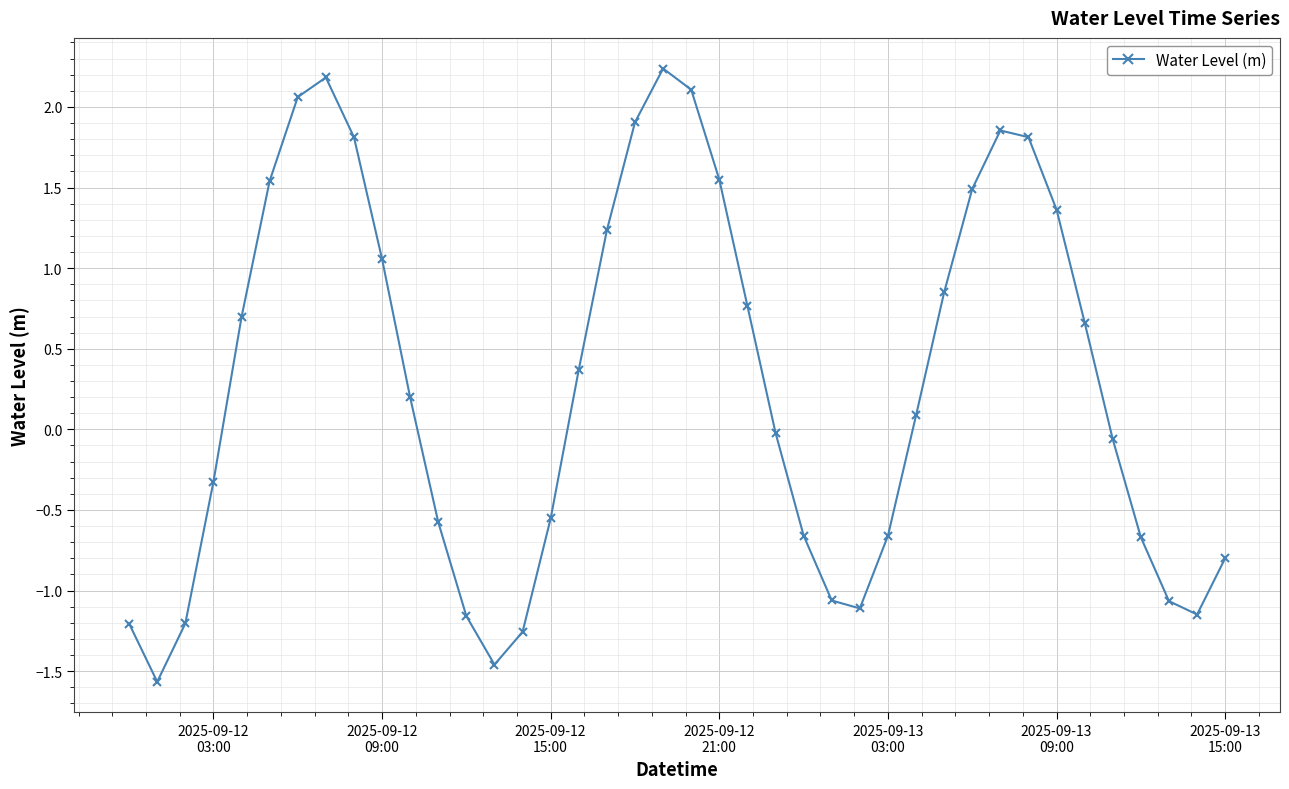

What is the value of the 1st point from the left?

-1.2